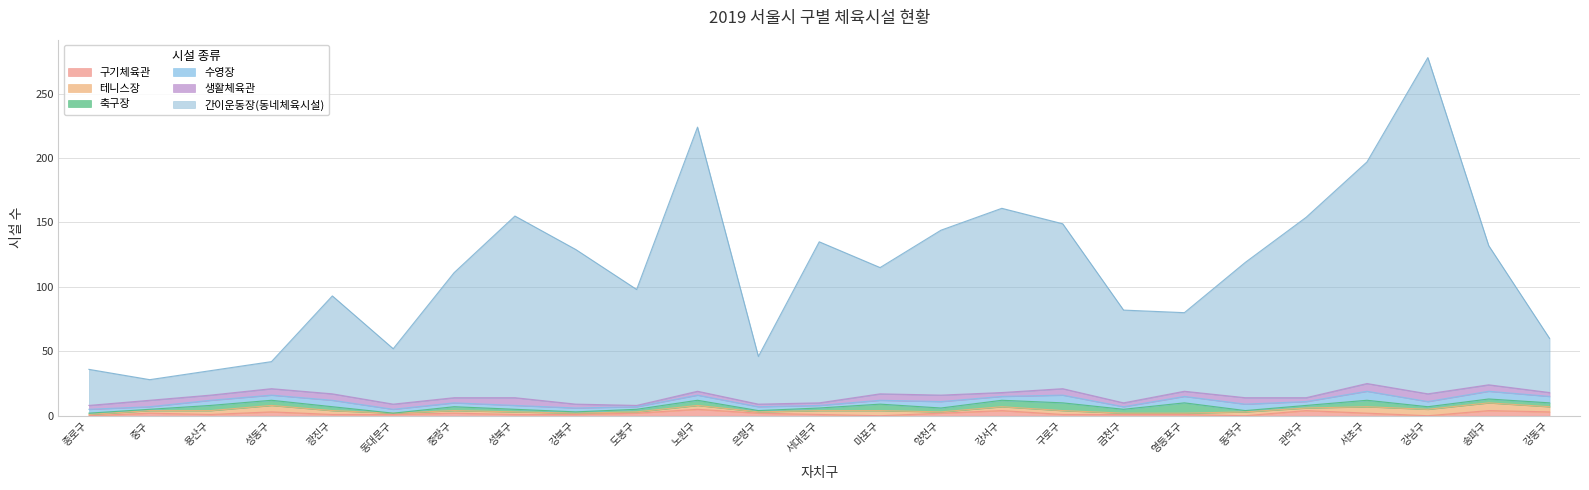

Which has a higher value, 도봉구 or 은평구?

도봉구